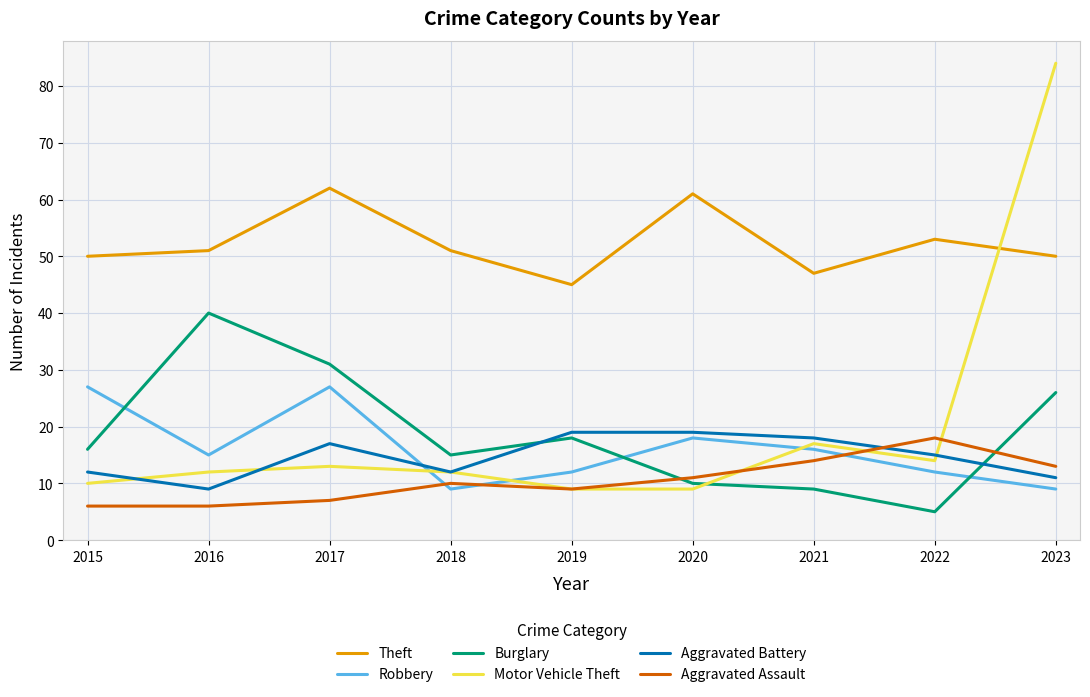

What is the difference between the maximum and second lowest values in the Motor Vehicle Theft series?

75